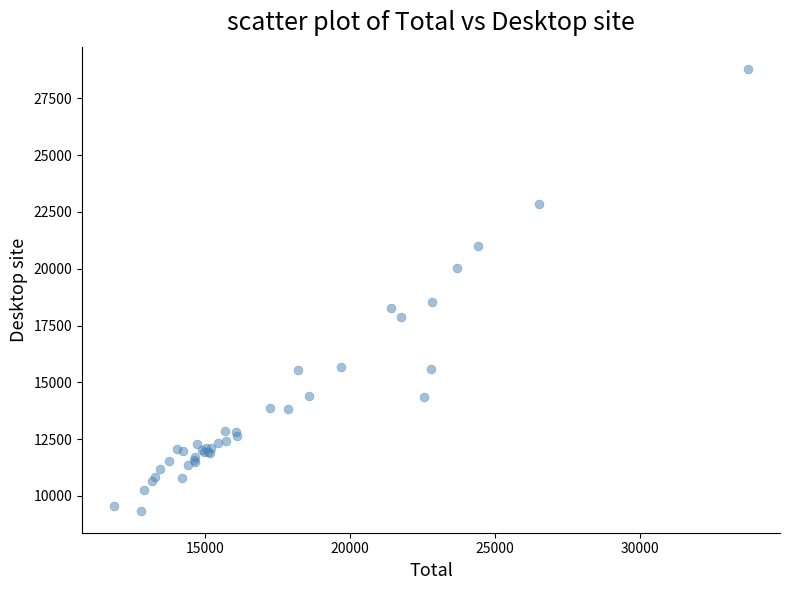

What Y value in the scatter plot is closest to 19077?

18517